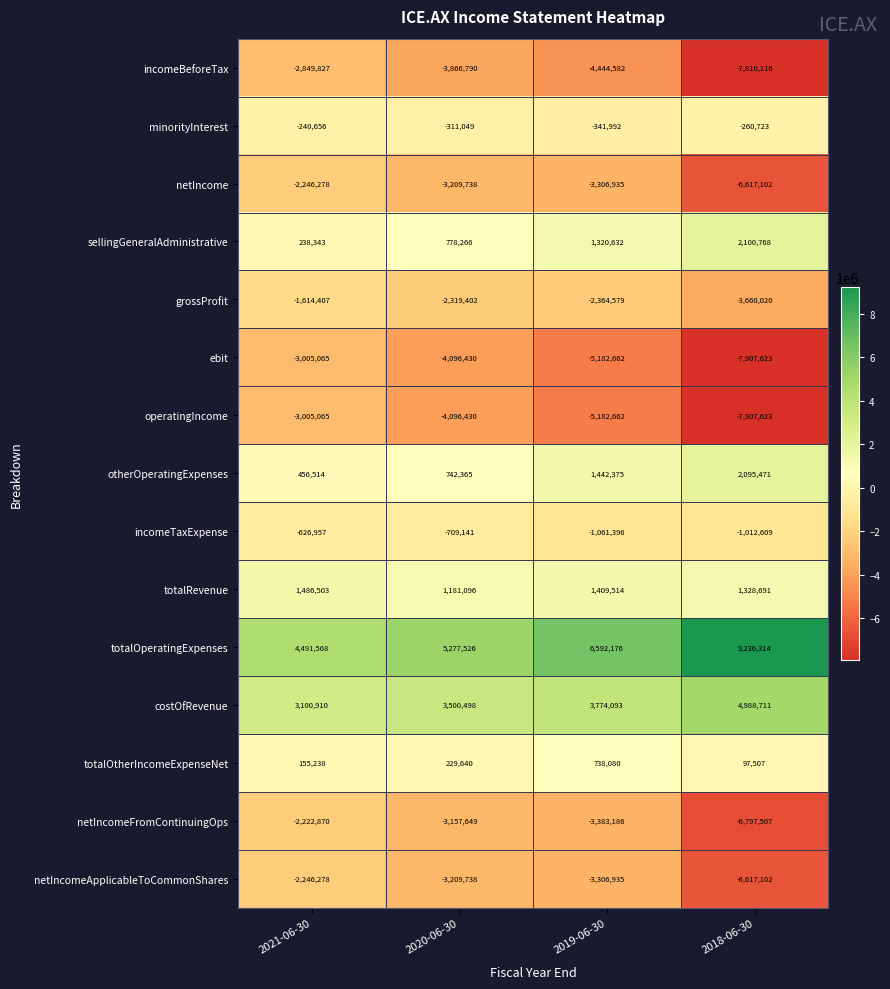

What is the total value across all series at 2020-06-30?

-13266976